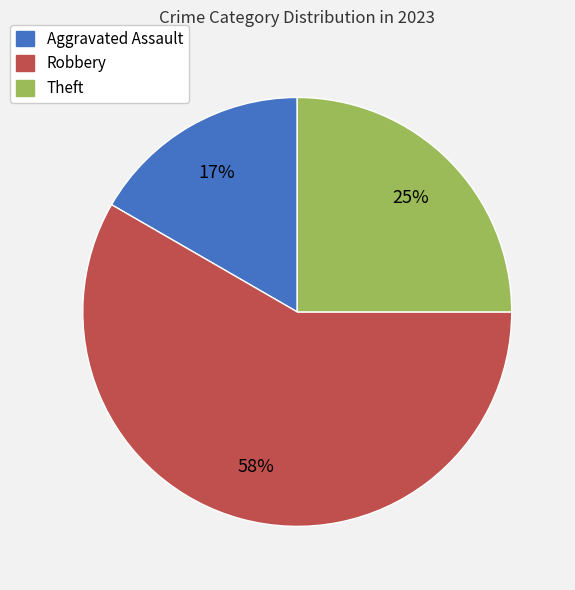

Is it true that Theft is 25% of the pie?

True